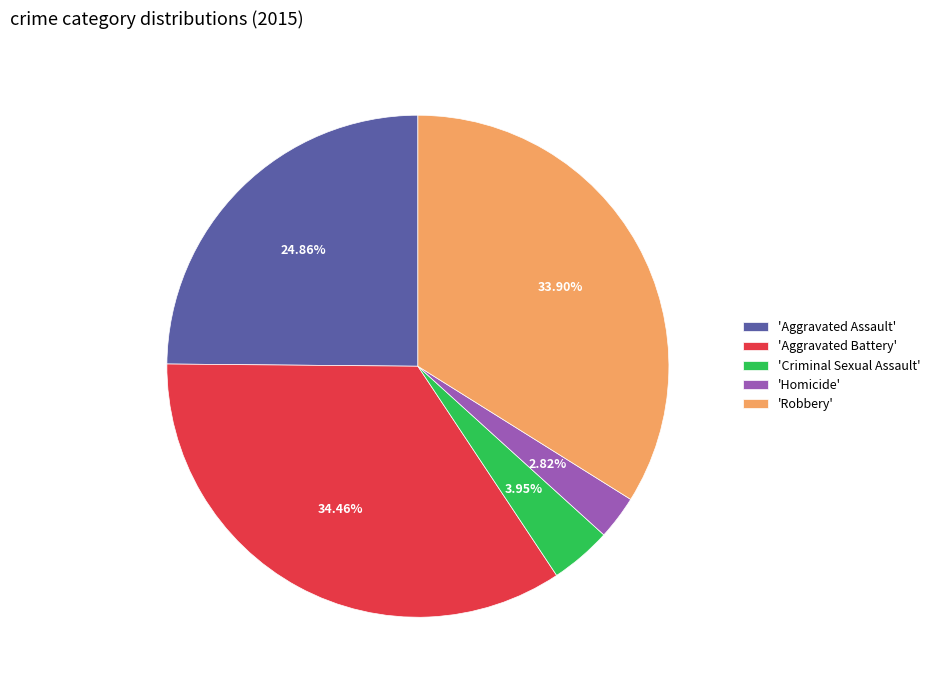

Does any single category account for the majority?

No